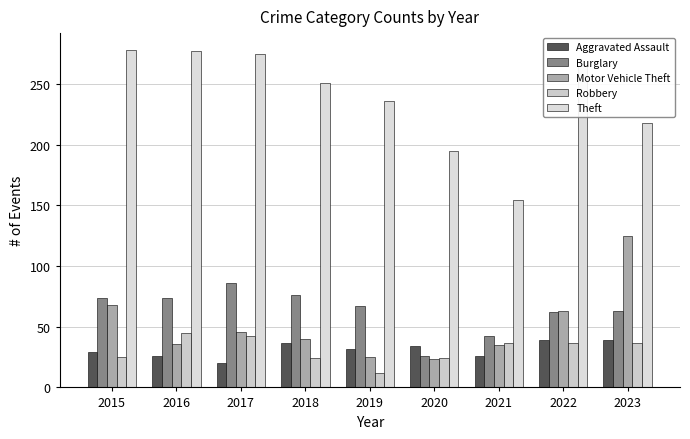

The value of Theft at 2023 is 302. True or false?

False